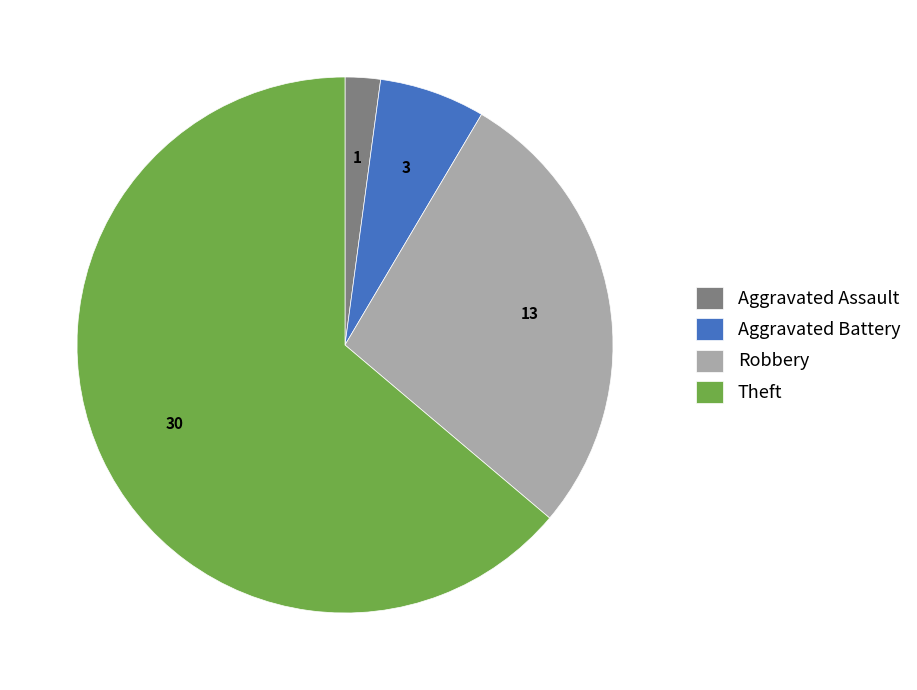

How many segments does this pie chart have?

4